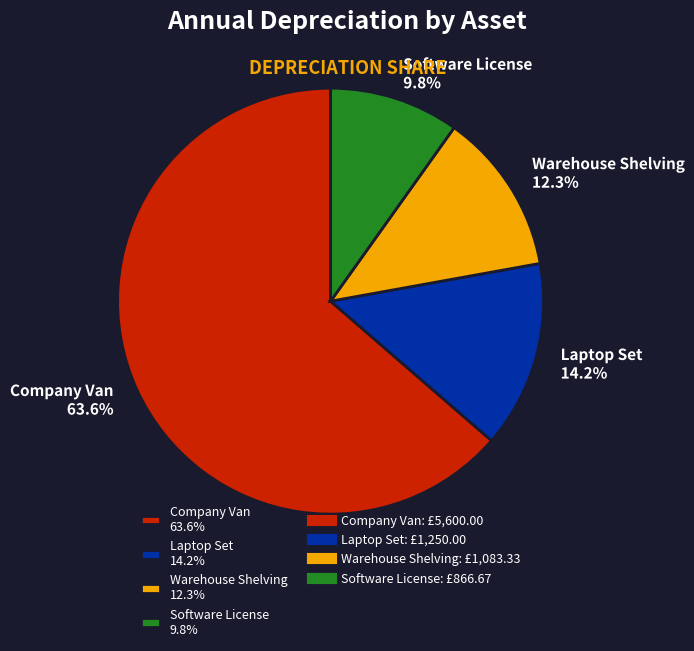

Is it true that Software License is 10% of the pie?

True